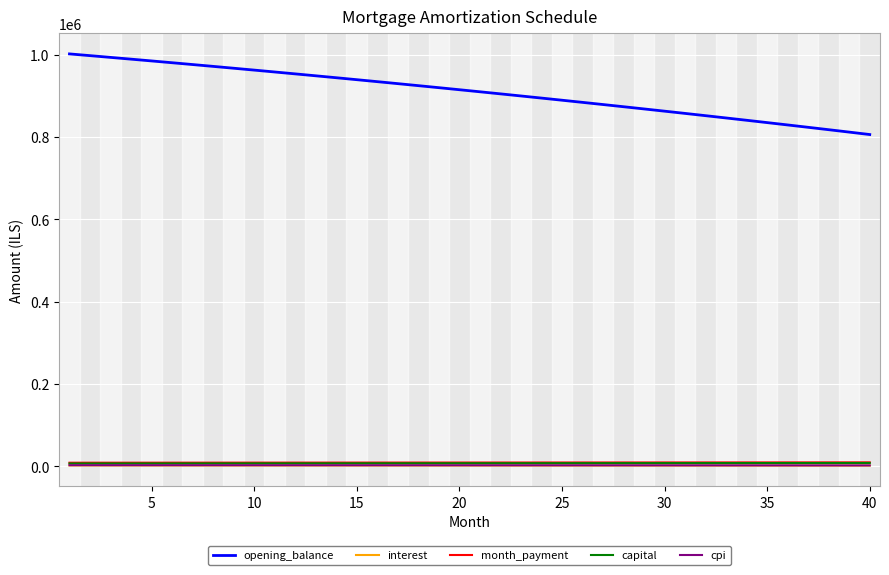

True or false: interest and opening_balance cross at least once.

False